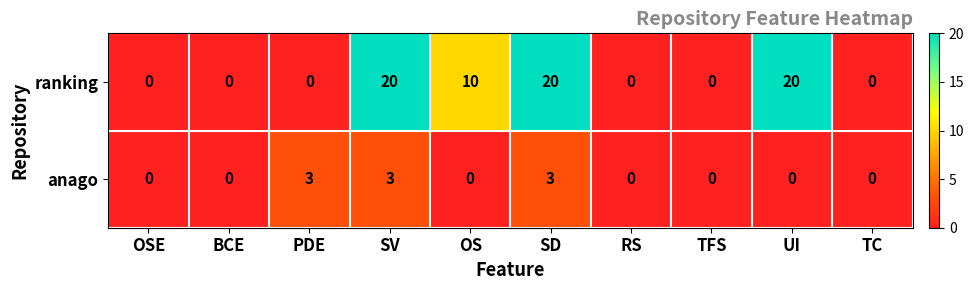

What is the maximum value for ranking?

20